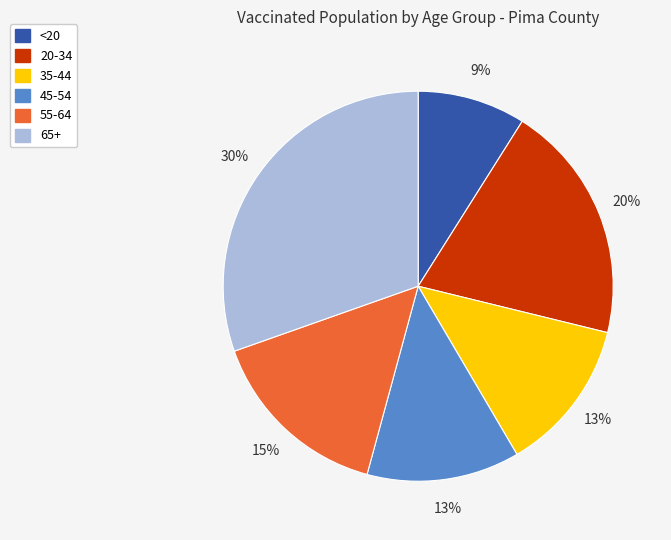

To the nearest percent, what portion does <20 represent?

9%